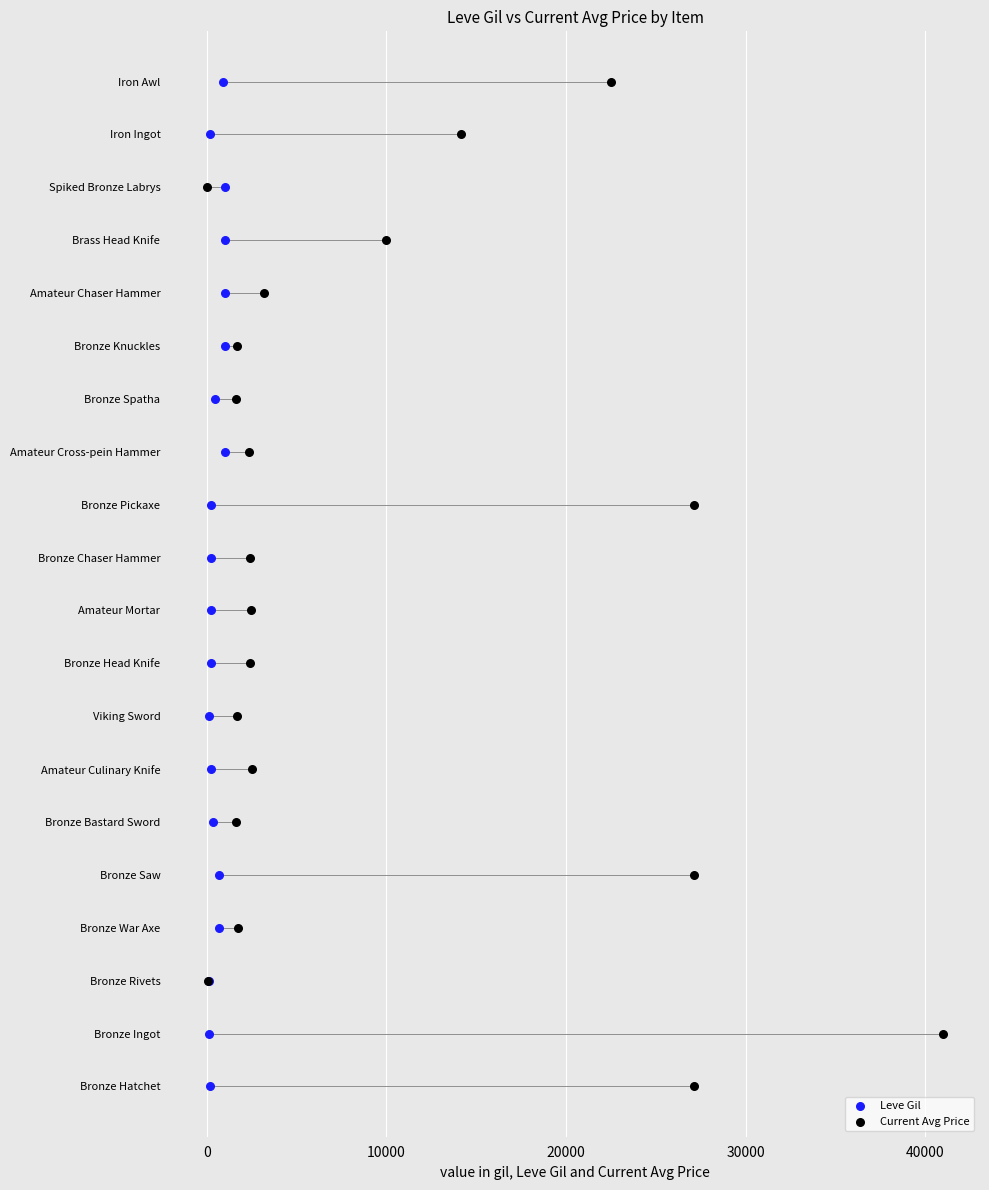

Which series reaches the minimum Y coordinate?

Leve Gil